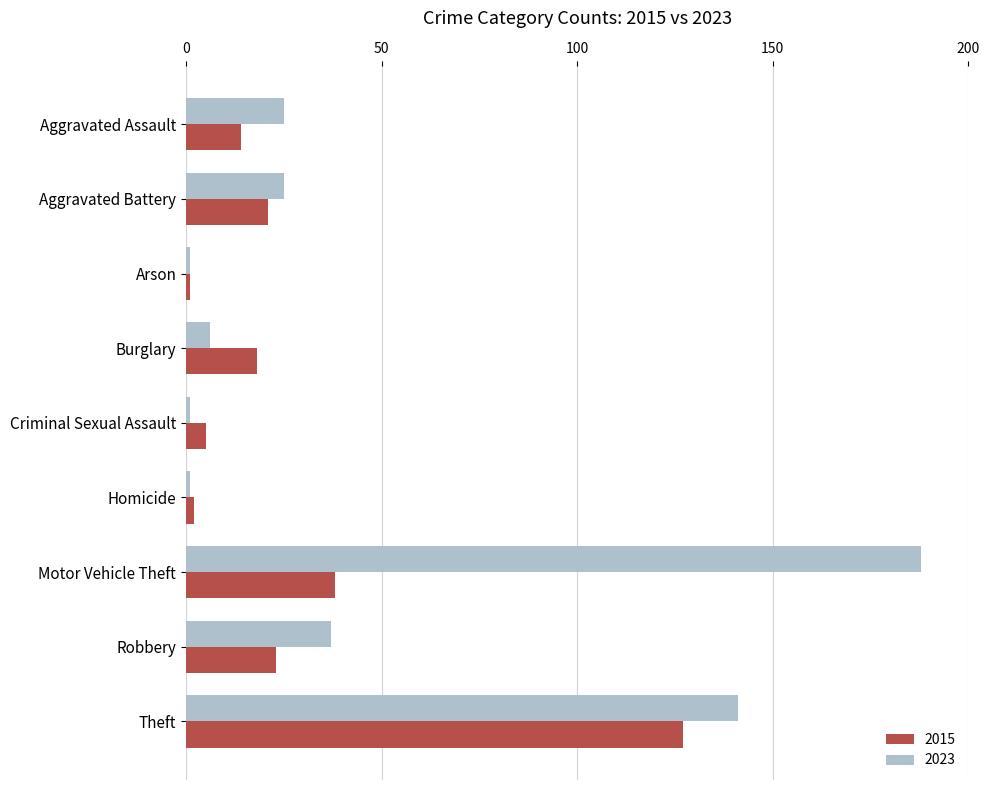

The 2023 series shows 6 at Burglary. True or false?

True